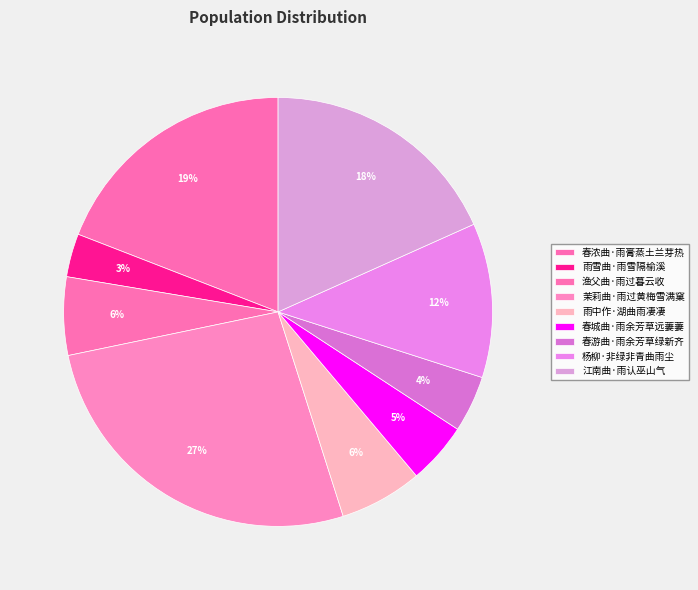

What portion of the pie excludes 春城曲·雨余芳草远萋萋?

95.4%